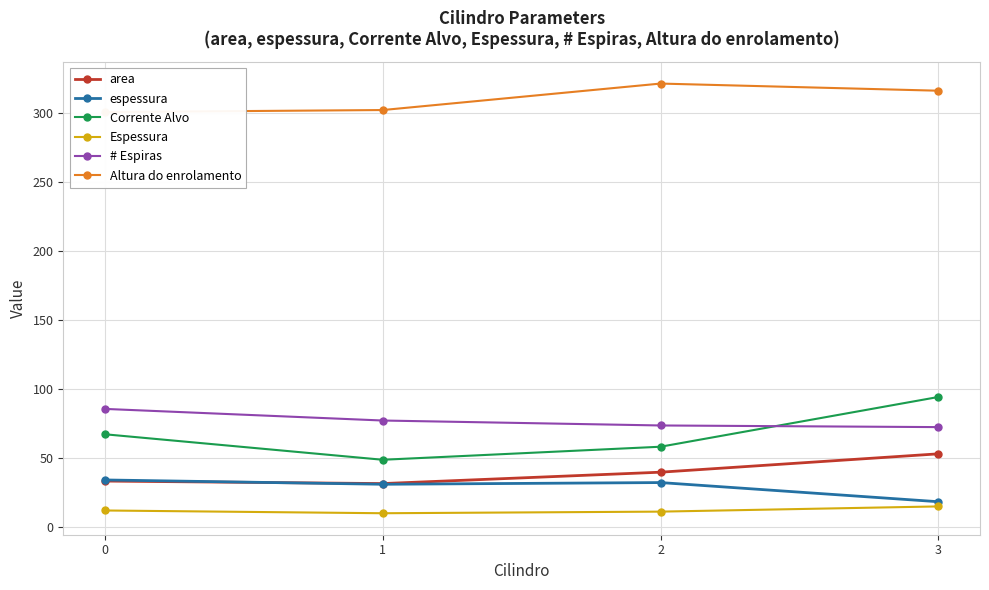

What is the spread (max minus min) of values at 2?

310.2